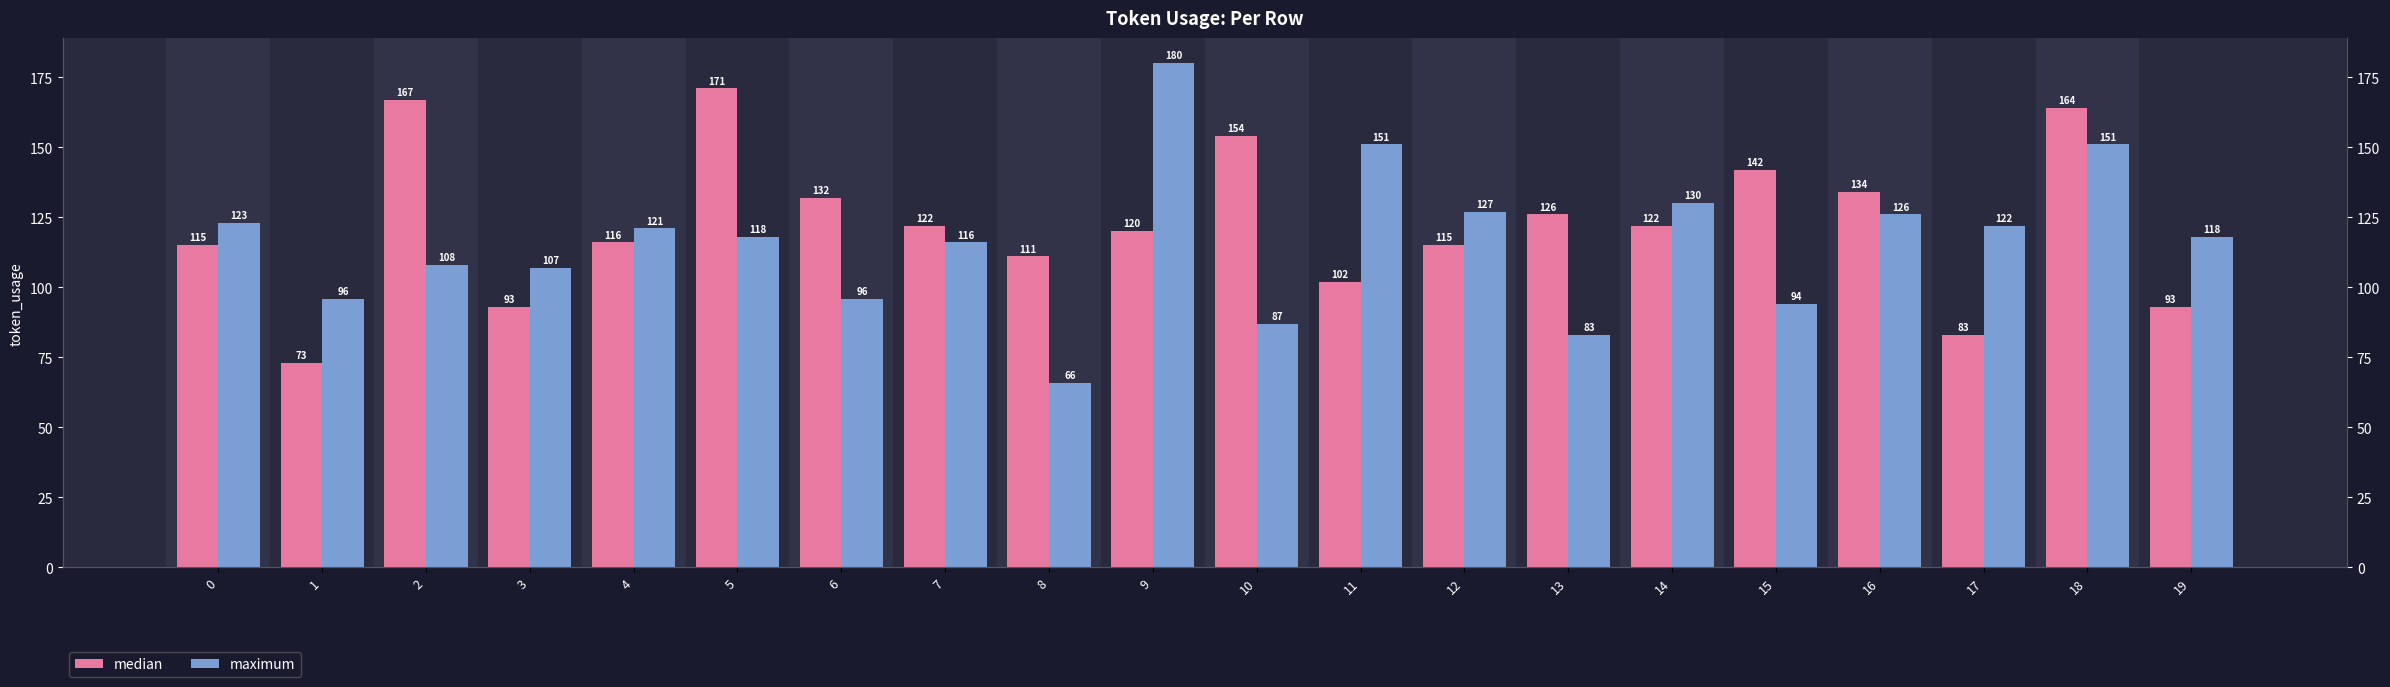

What is the difference between the maximum and minimum values in the median series?

98